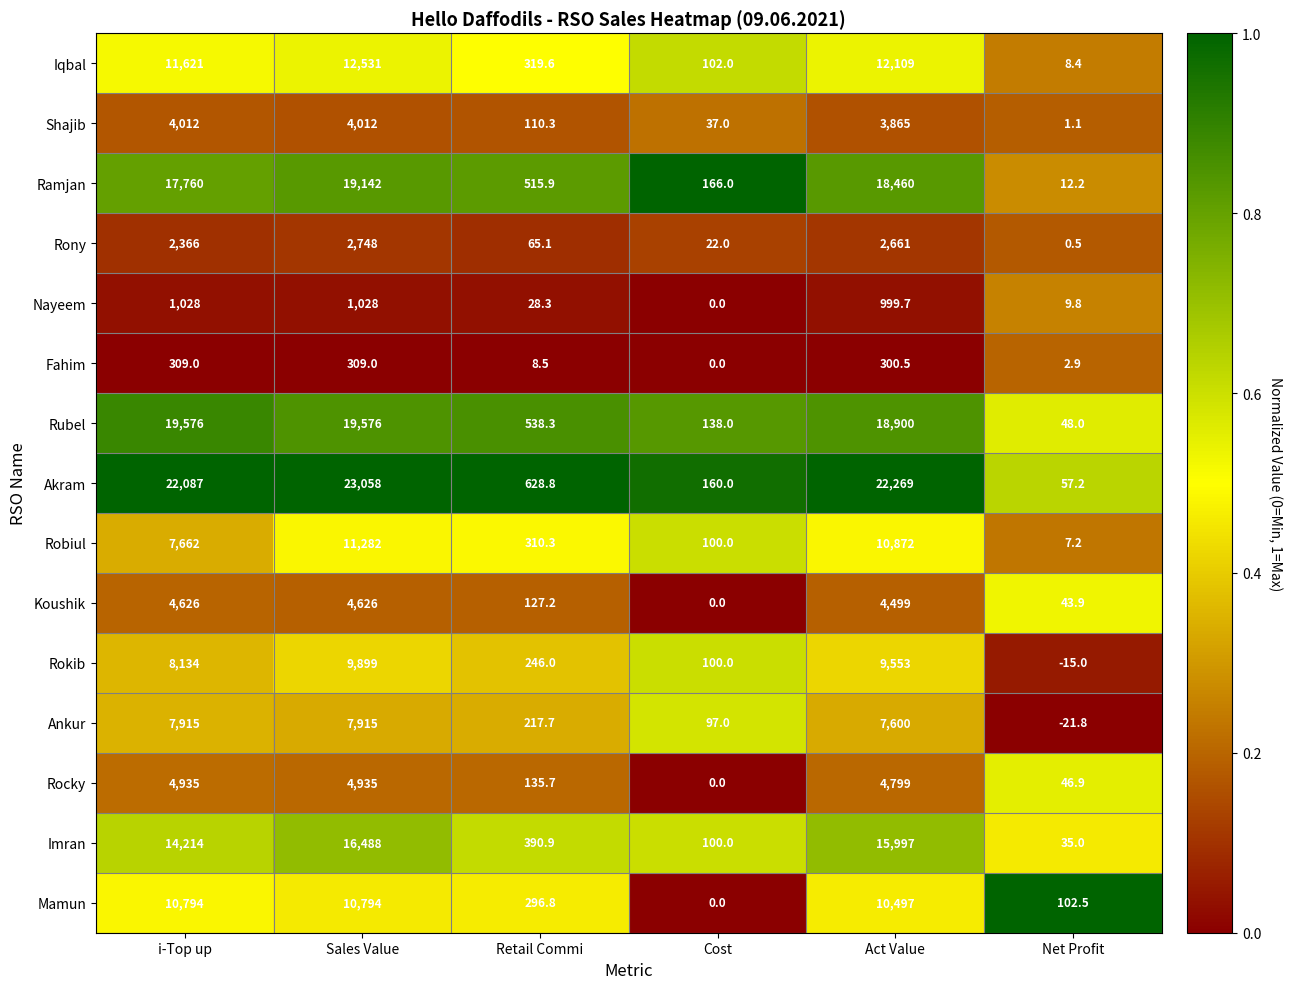

Which label corresponds to the smallest value in the chart?

Net Profit